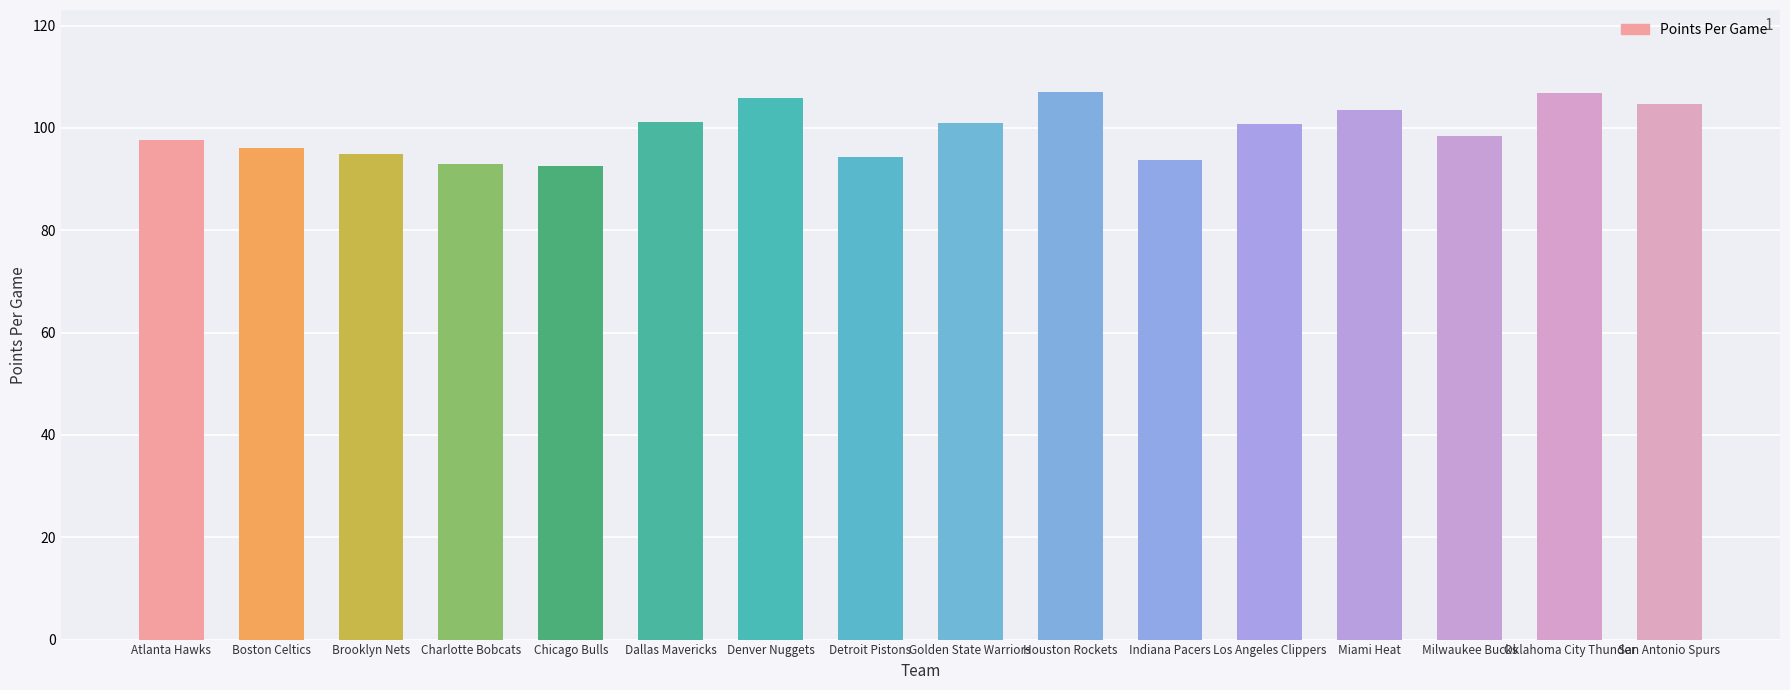

What is the label of the 15th bar from the right?

Boston Celtics